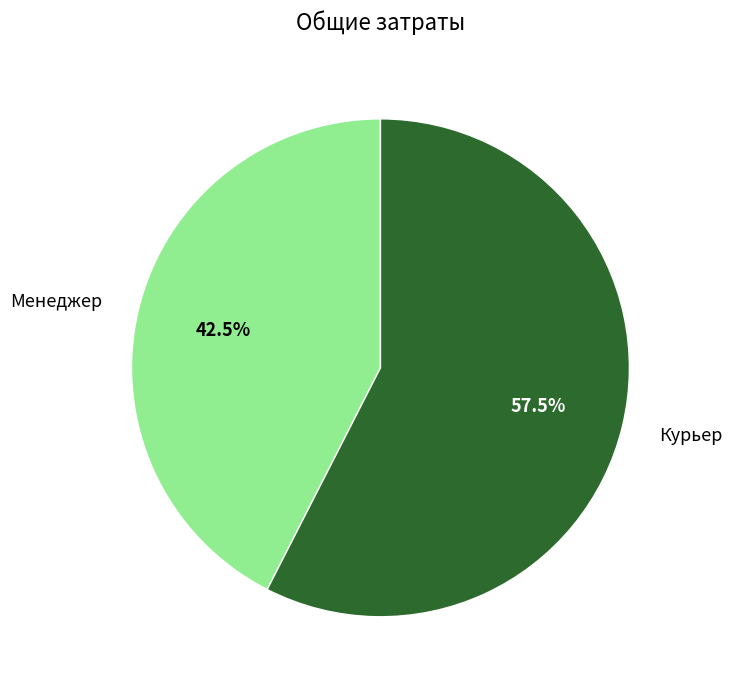

Which category has the smallest portion of the pie?

Менеджер